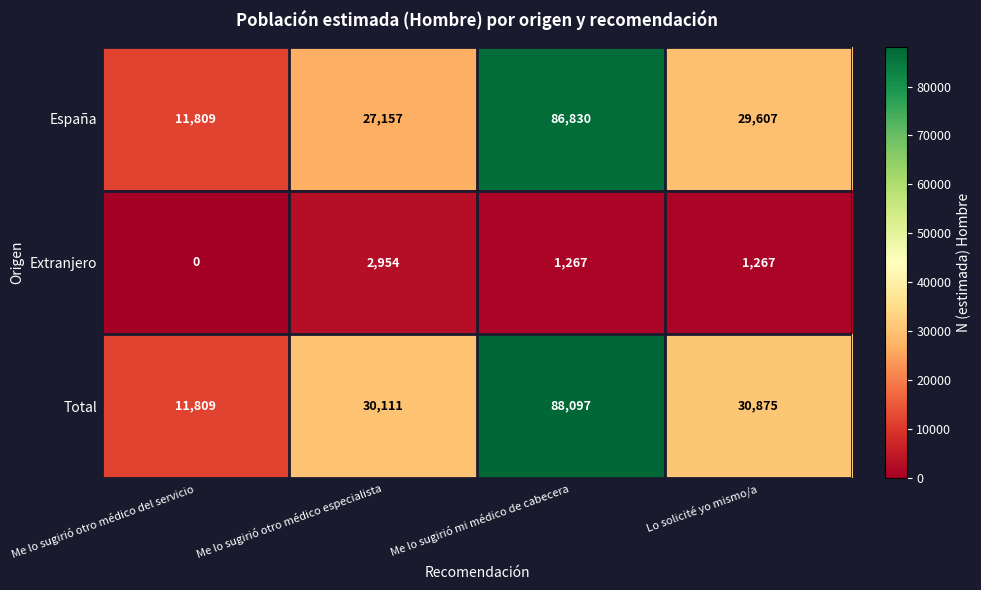

What value does the España series have at Me lo sugirió mi médico de cabecera?

86830